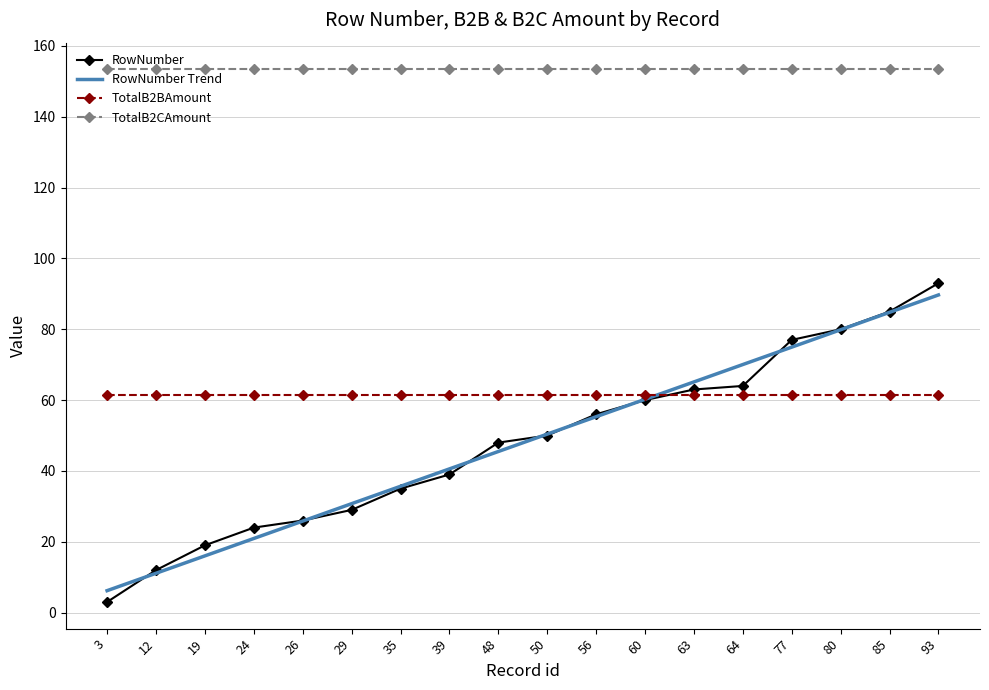

At which category is the sum across all series the highest?

93